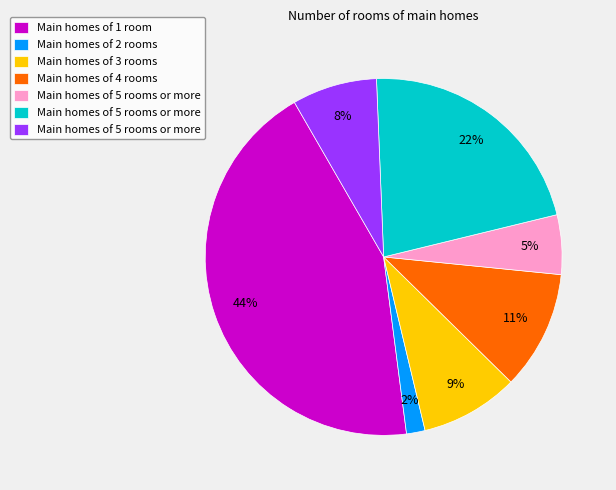

Is there any slice that represents more than half of the pie?

No